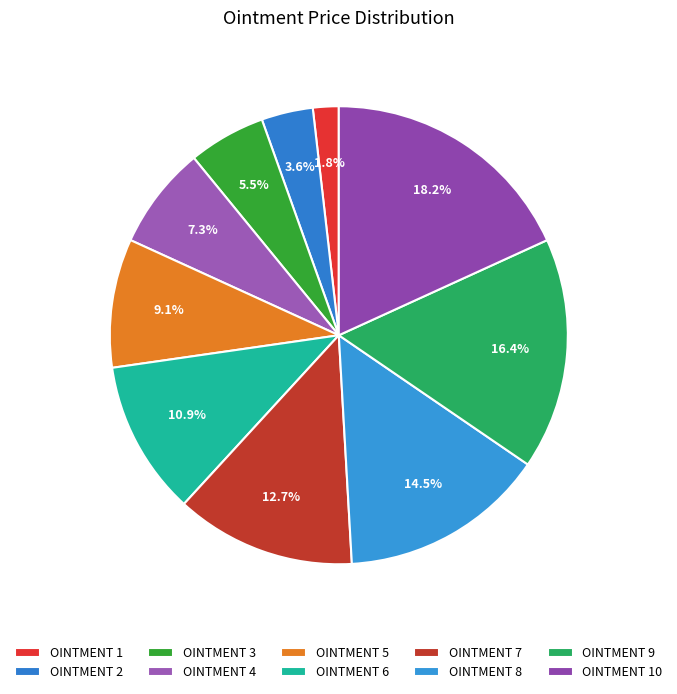

Is it true that OINTMENT 8 is 15% of the pie?

True